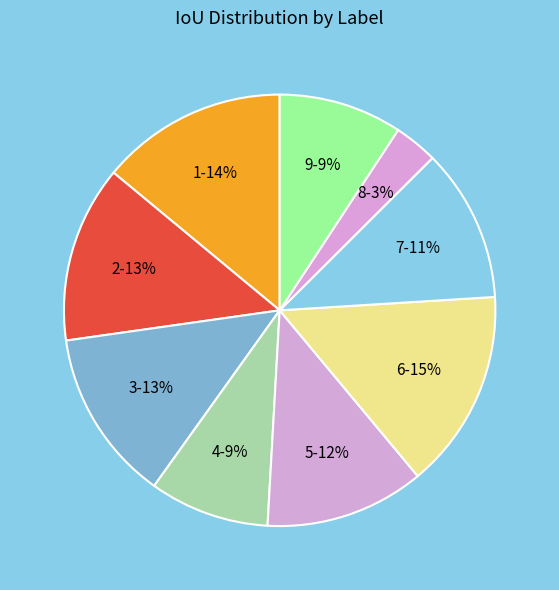

Count the number of slices in the pie.

9